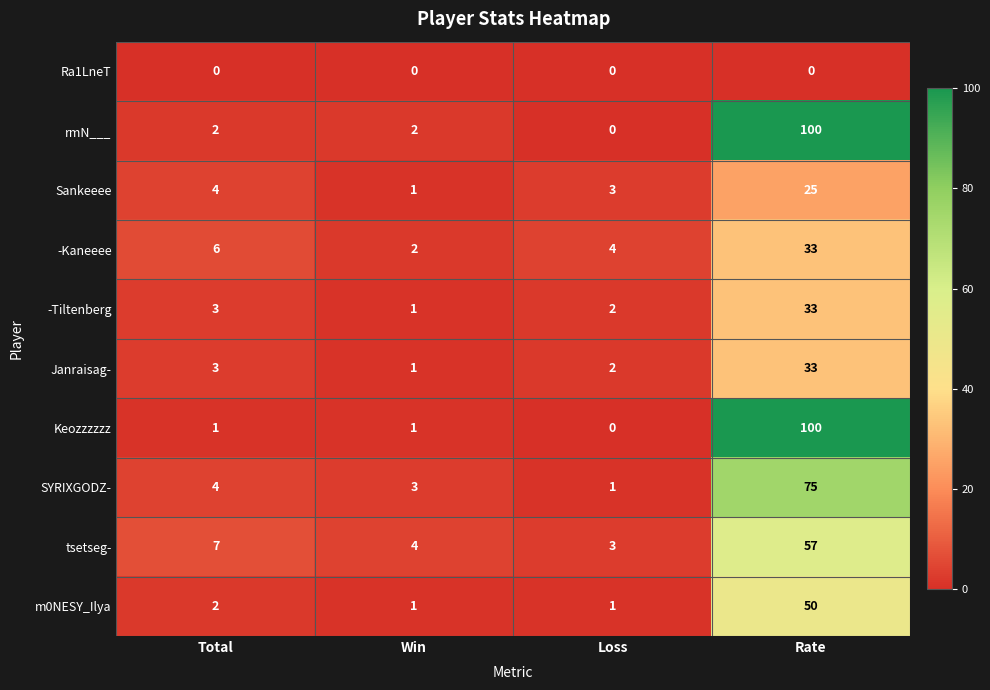

Between Win and Rate, which series saw the biggest shift?

Keozzzzzz